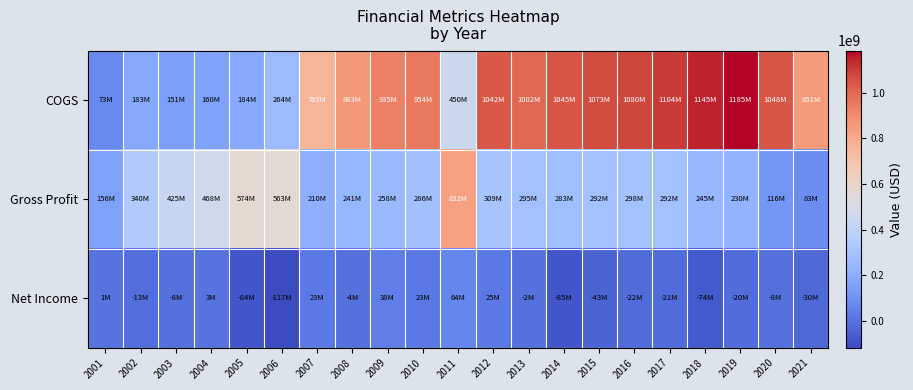

Which series has the widest spread of values?

COGS